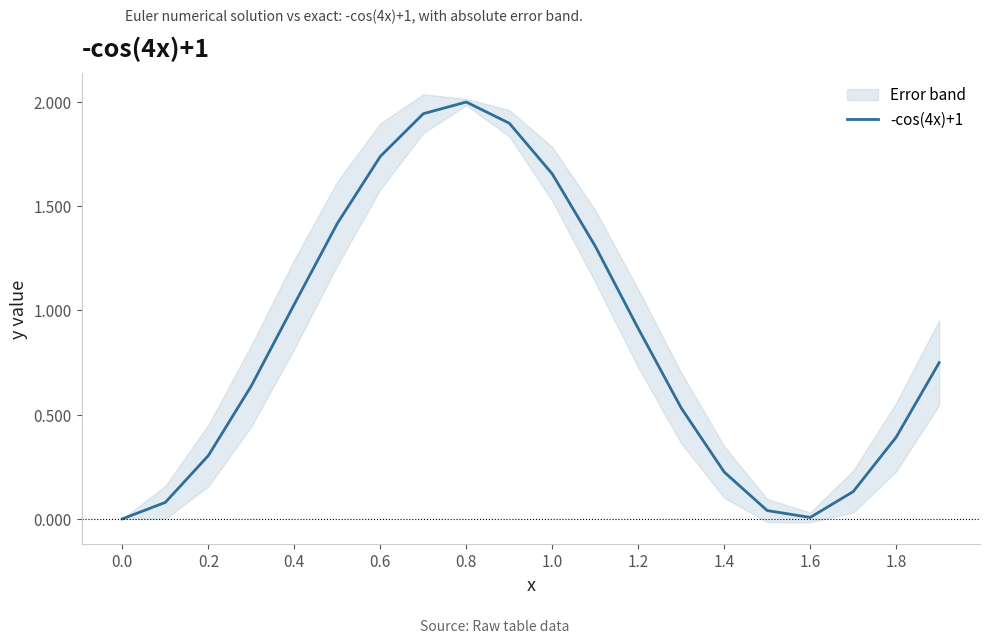

True or false: -cos(4x)+1 has a value of 0.8 at 0.6.

False